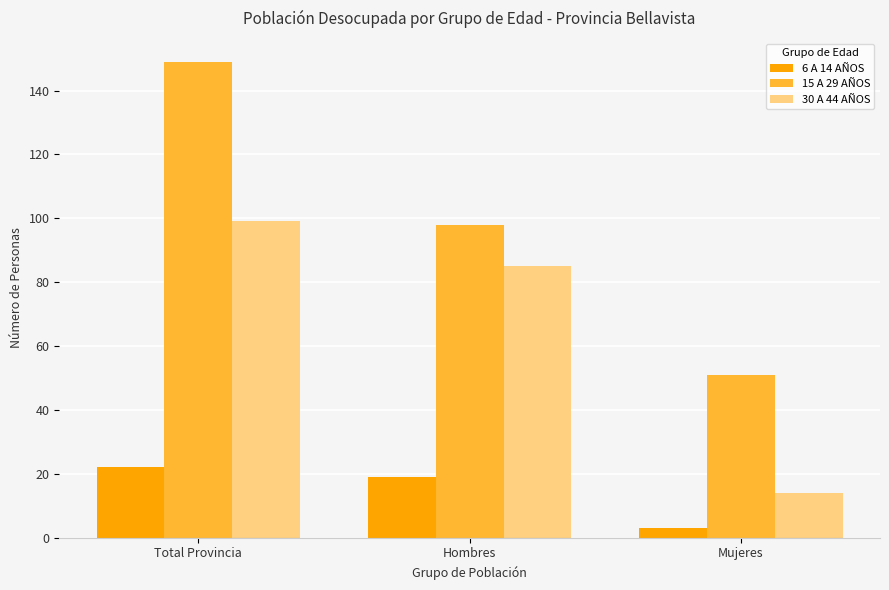

What is the spread (max minus min) of values at Hombres?

79